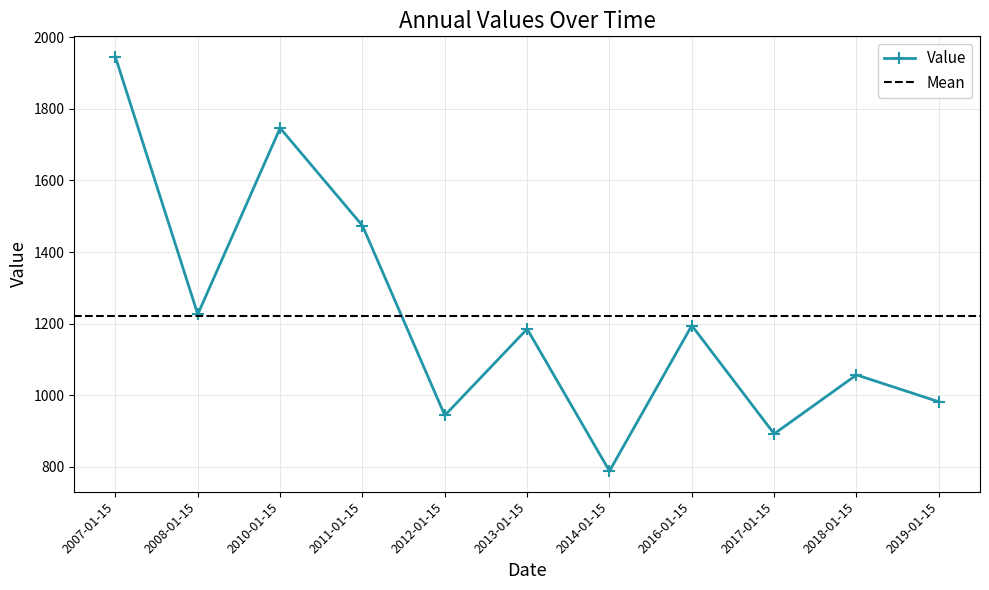

What is the label of the 3rd point from the right?

2017-01-15